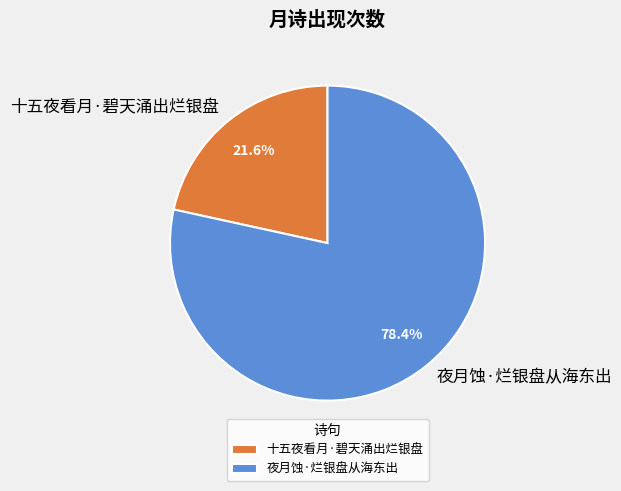

What percentage is the 十五夜看月·碧天涌出烂银盘 slice, to the nearest percent?

22%